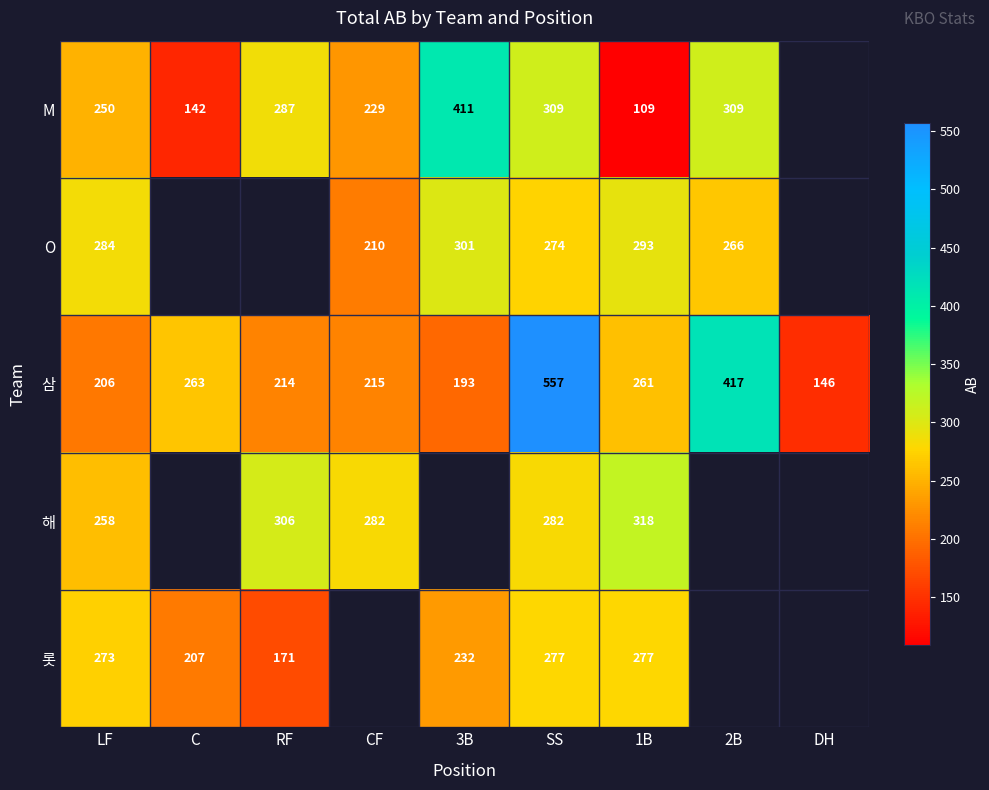

Count the number of data series in this chart.

5